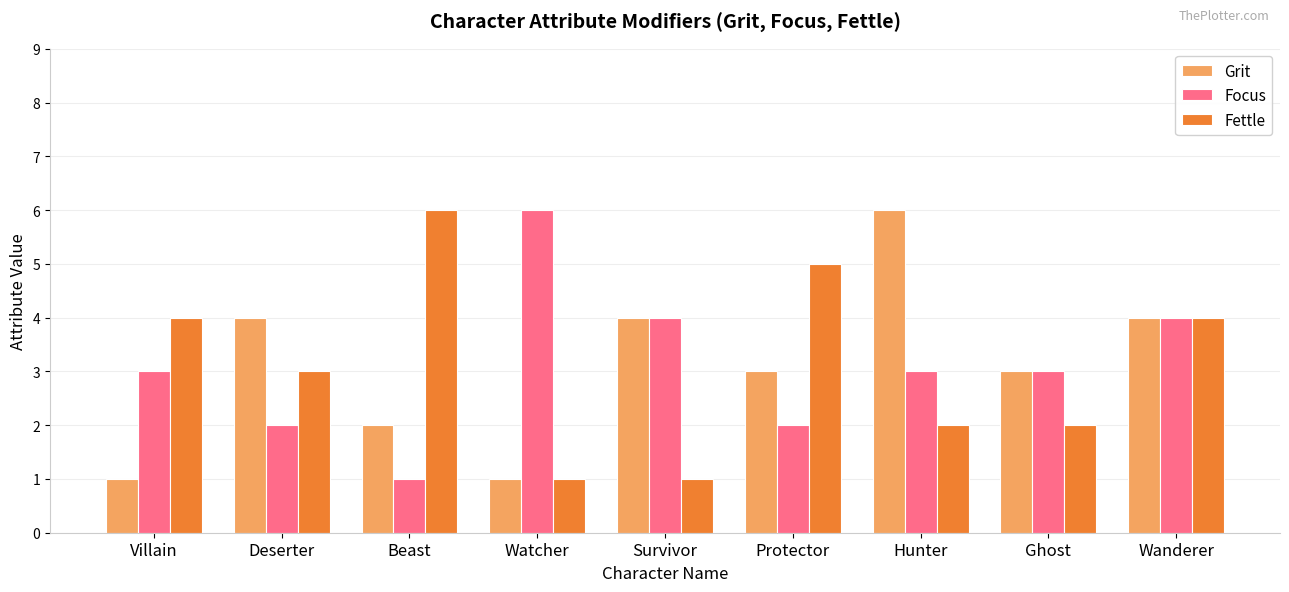

What is the total value across all series at Deserter?

9